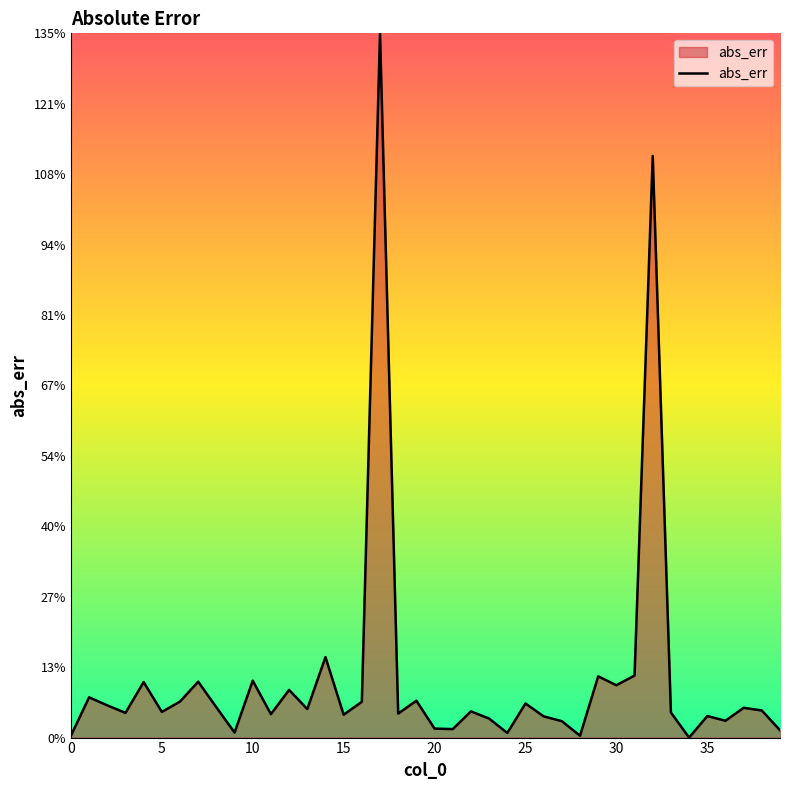

What is the greatest value displayed?

134.7